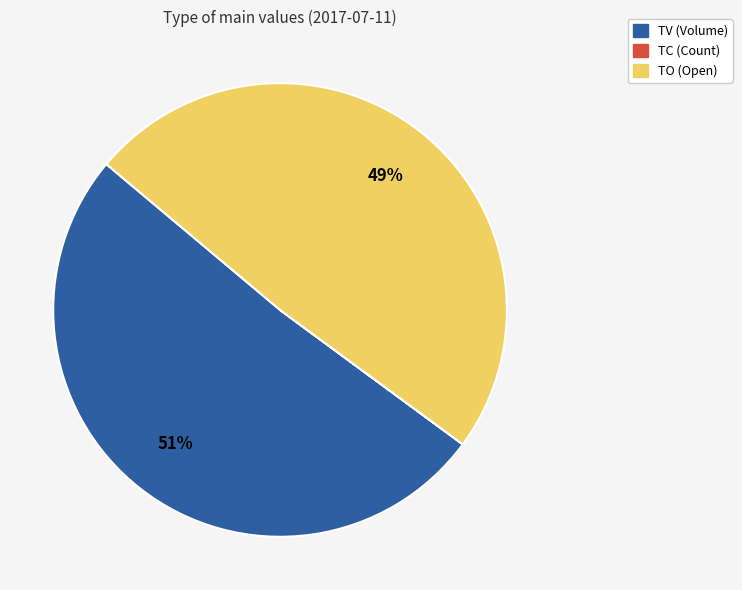

To the nearest percent, what is the average slice percentage?

33%